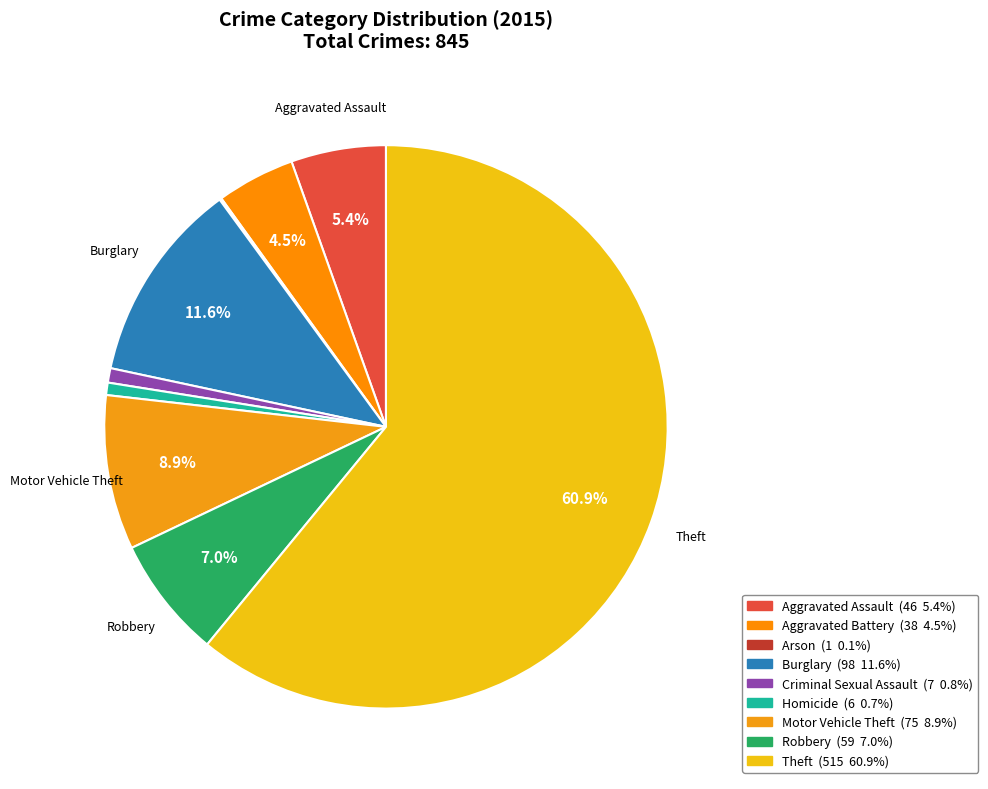

Between Homicide and Criminal Sexual Assault, which is larger?

Criminal Sexual Assault